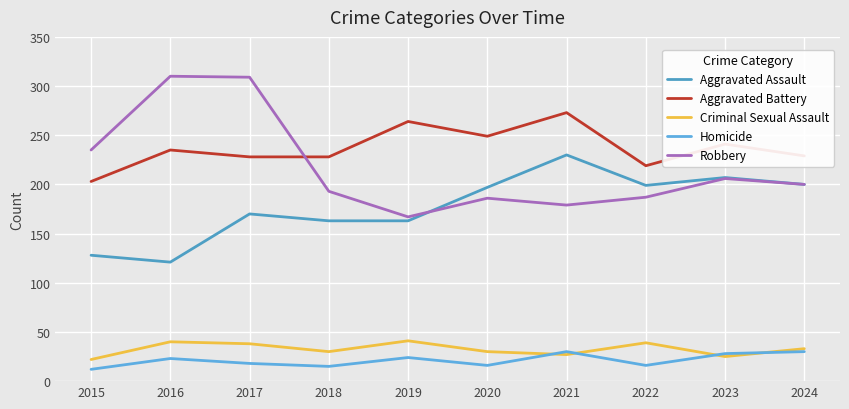

The value of Aggravated Assault at 2015 is 128. True or false?

True